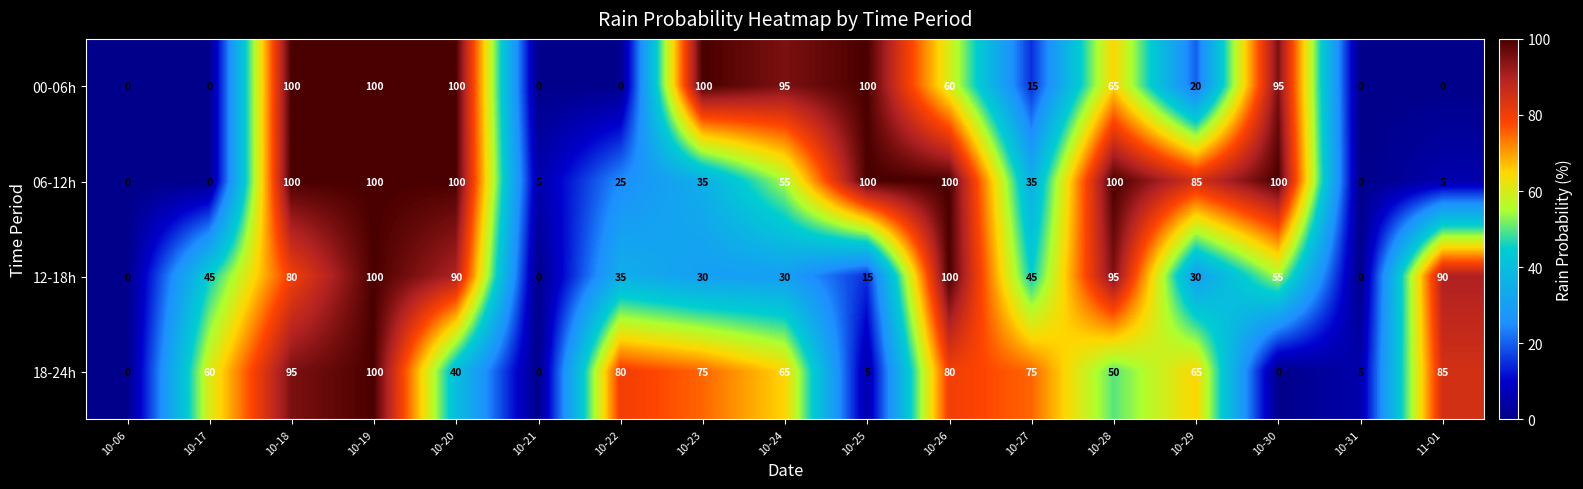

What is the difference between the maximum and minimum values in the 00-06h series?

100